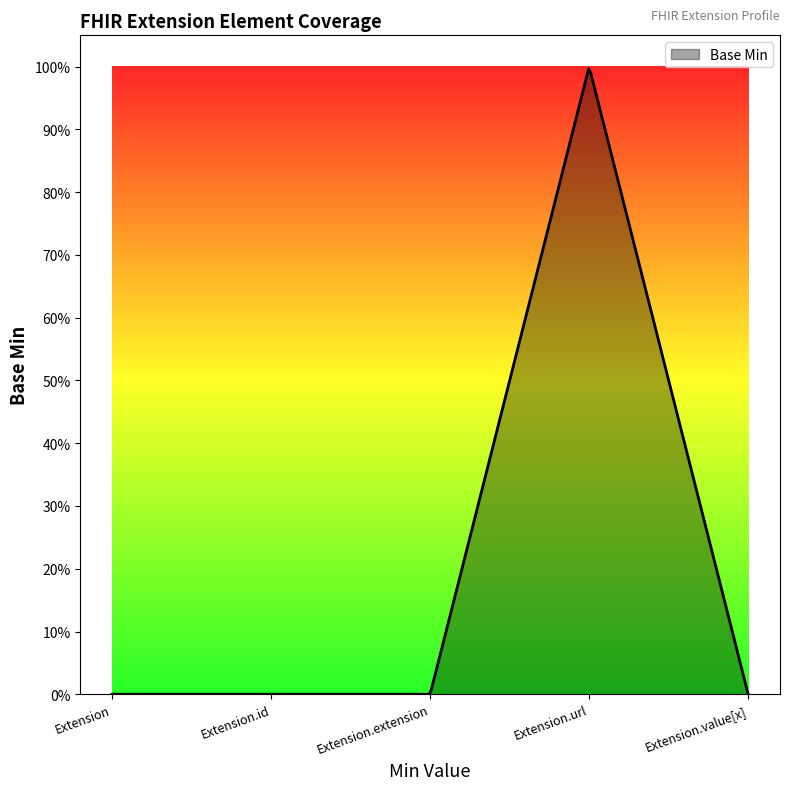

Count the number of values greater than 0.

1